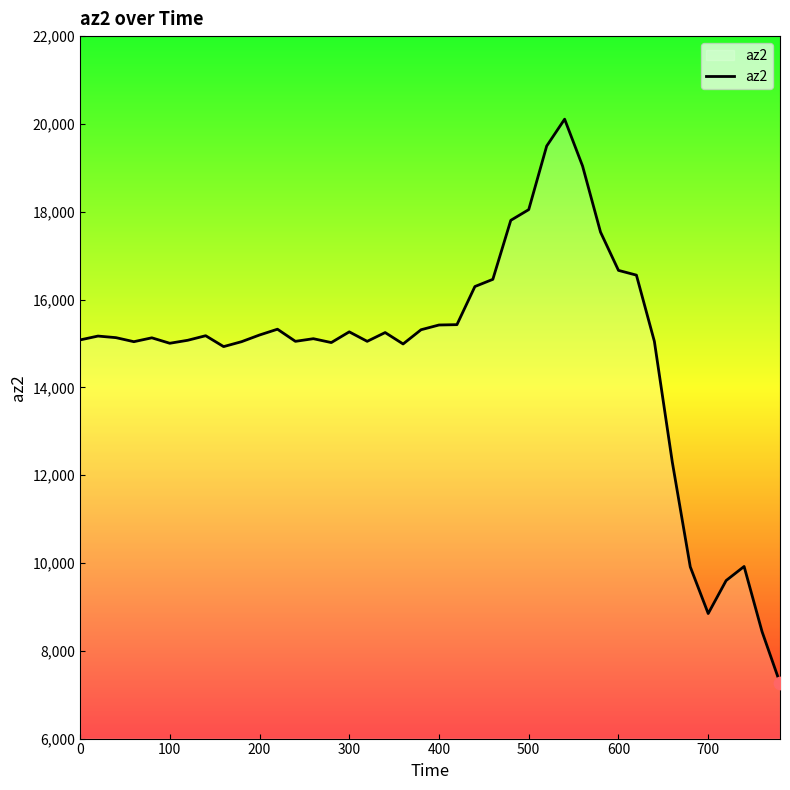

What is the difference between the maximum and minimum values?

12840